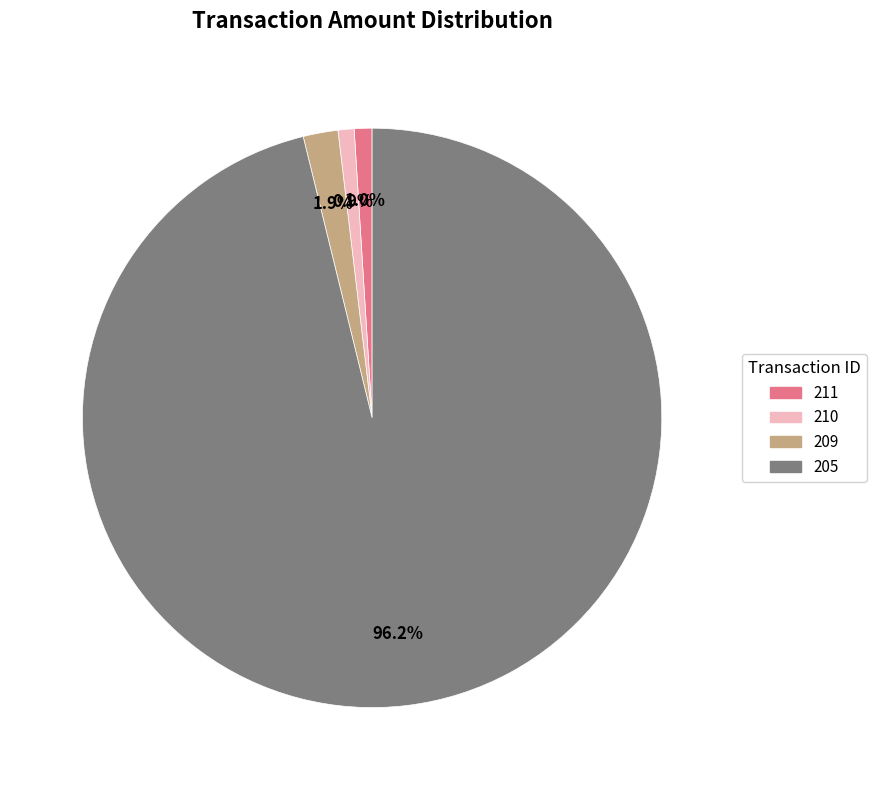

To the nearest percent, what portion does 209 represent?

2%